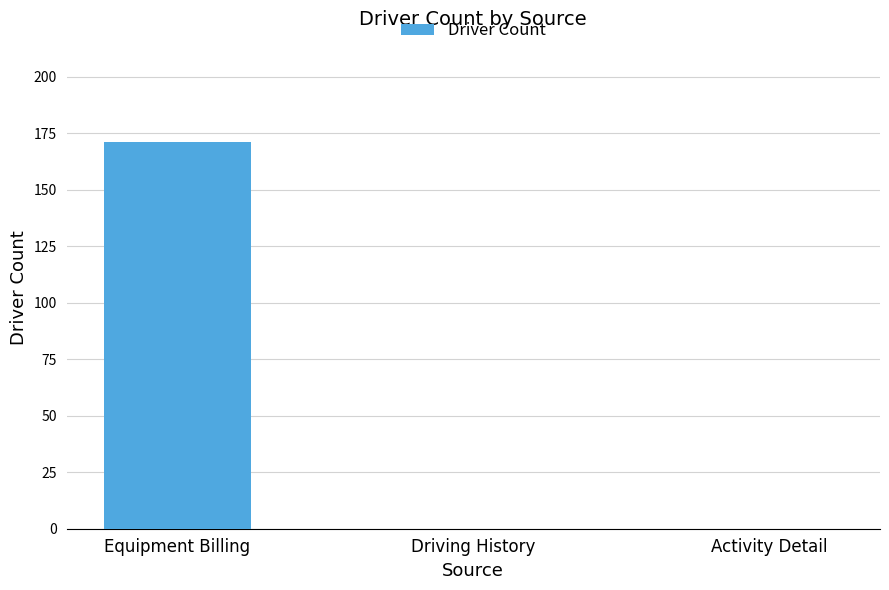

How many distinct data groups are displayed?

1